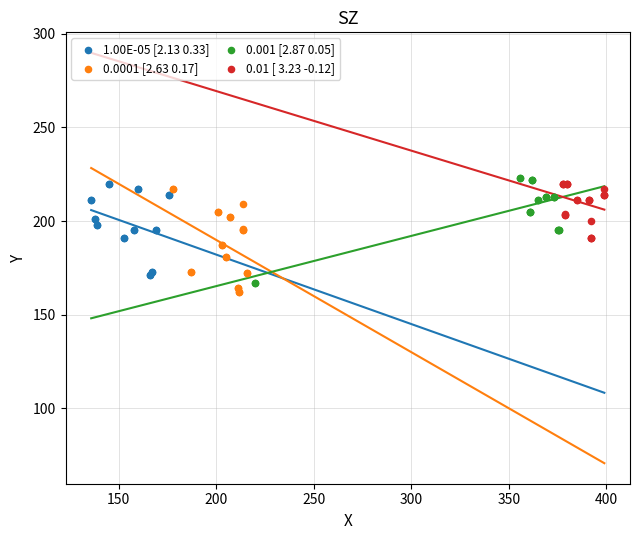

What are all the series names shown in the legend?

1.00E-05 [2.13 0.33], 0.0001 [2.63 0.17], 0.001 [2.87 0.05], 0.01 [ 3.23 -0.12]